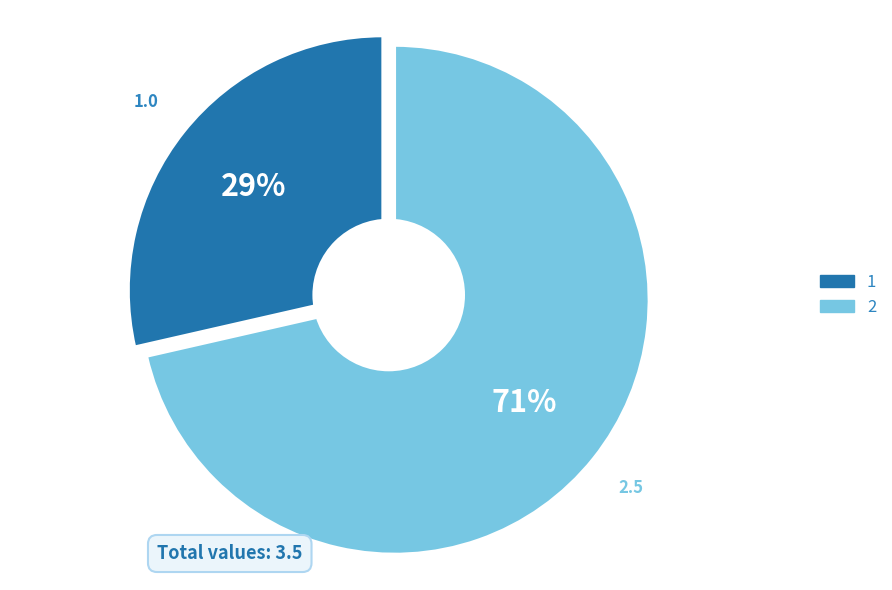

Between 2 and 1, which is larger?

2